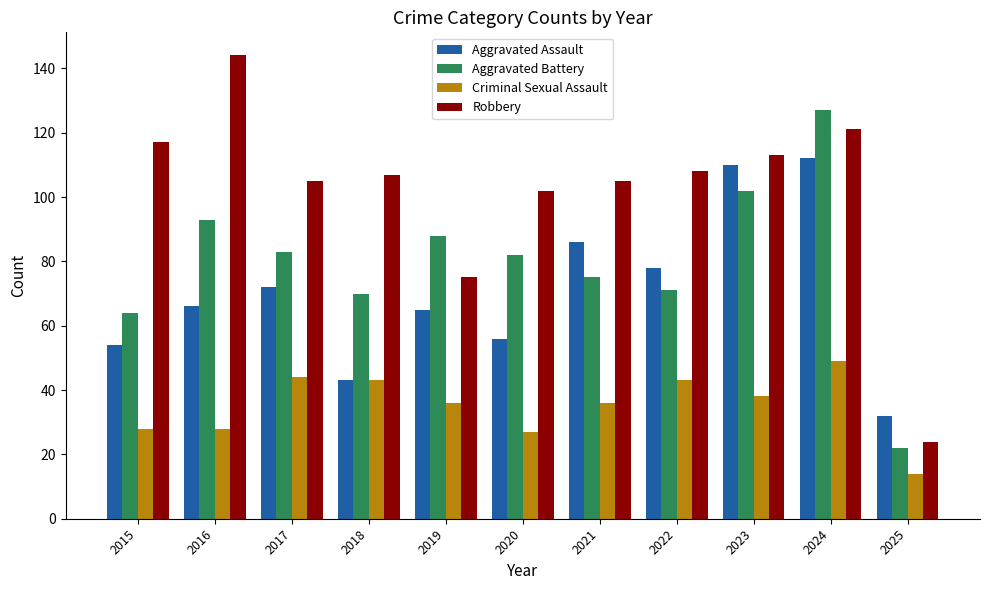

Which series has the largest total across all categories?

Robbery